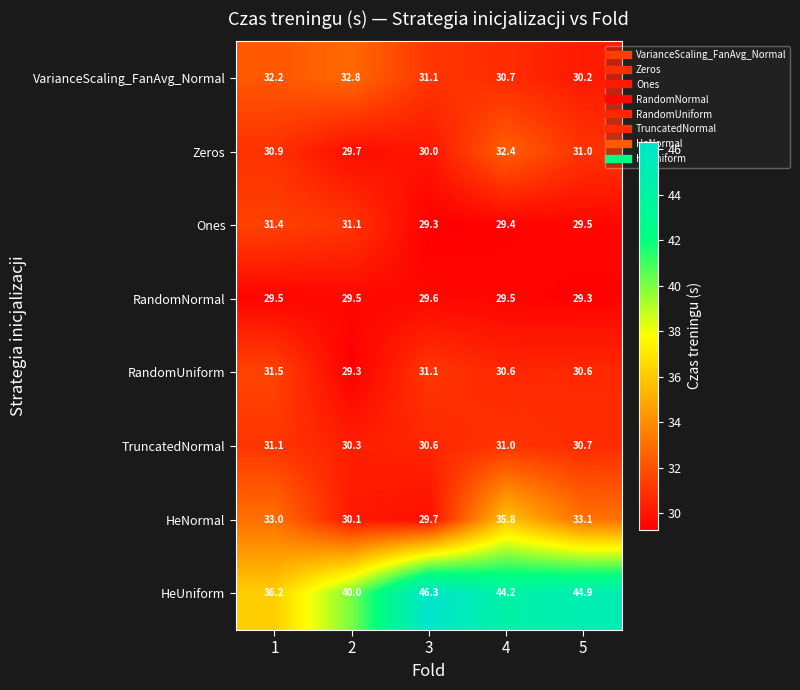

What is the average value of the RandomUniform series?

30.6